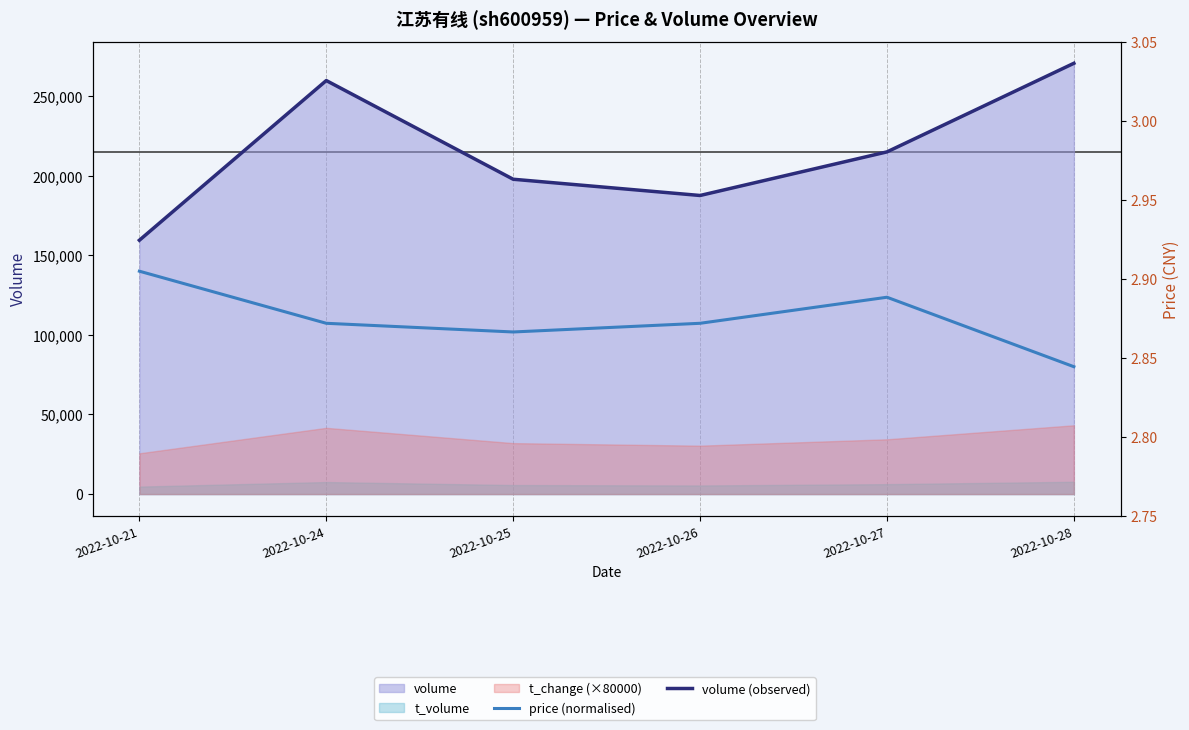

At which category does the chart reach its minimum across all series?

2022-10-28